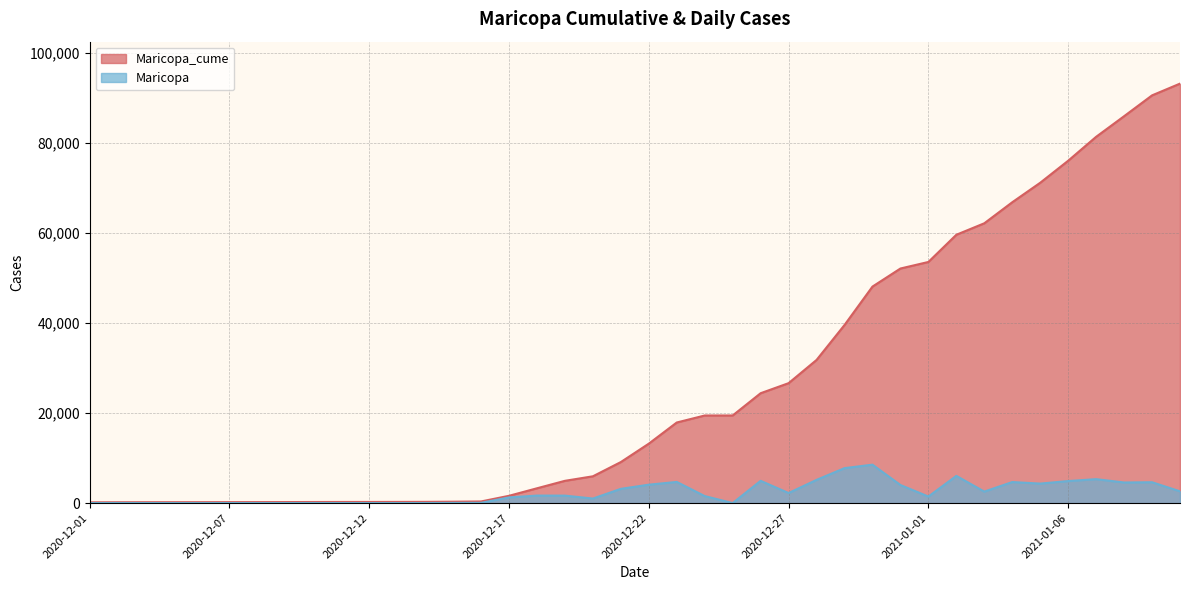

Rank the series at 2021-01-08 from highest to lowest value.

Maricopa_cume, Maricopa